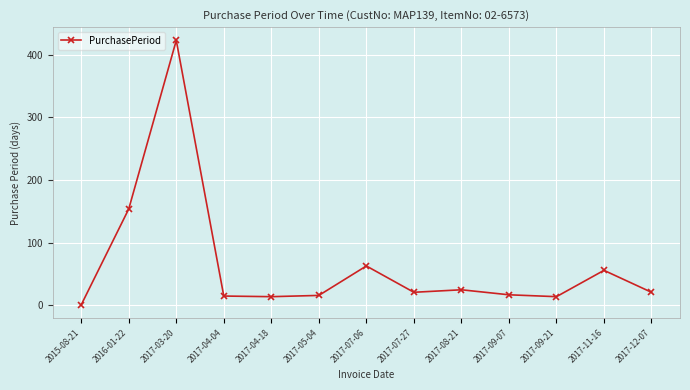

Between 2017-04-18 and 2017-11-16, which is larger?

2017-11-16